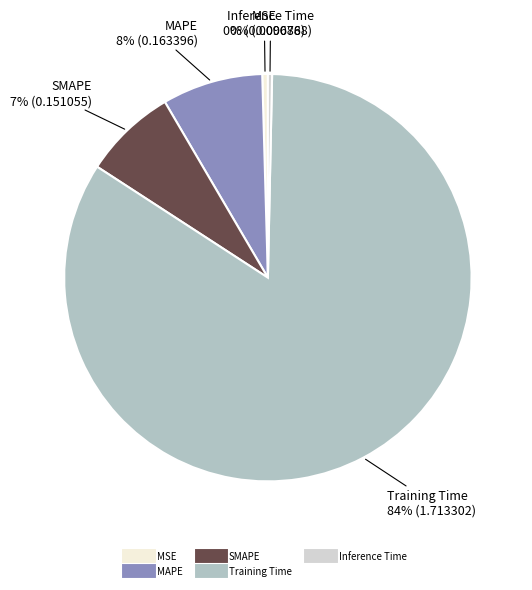

True or false: MAPE accounts for 8% of the total.

True